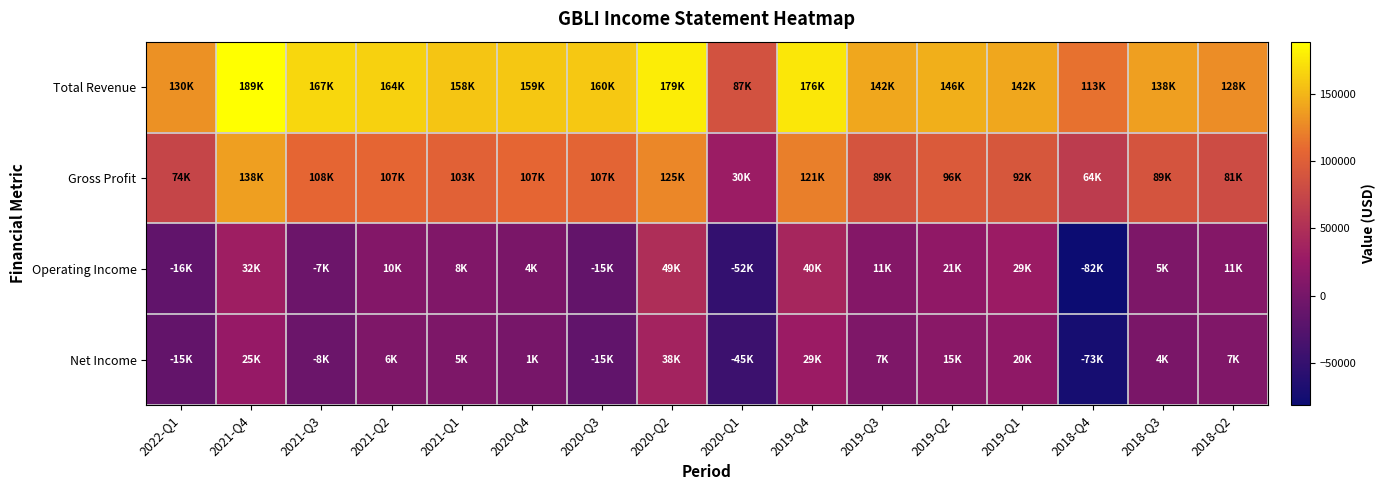

At which category does the chart reach its minimum across all series?

2018-Q4